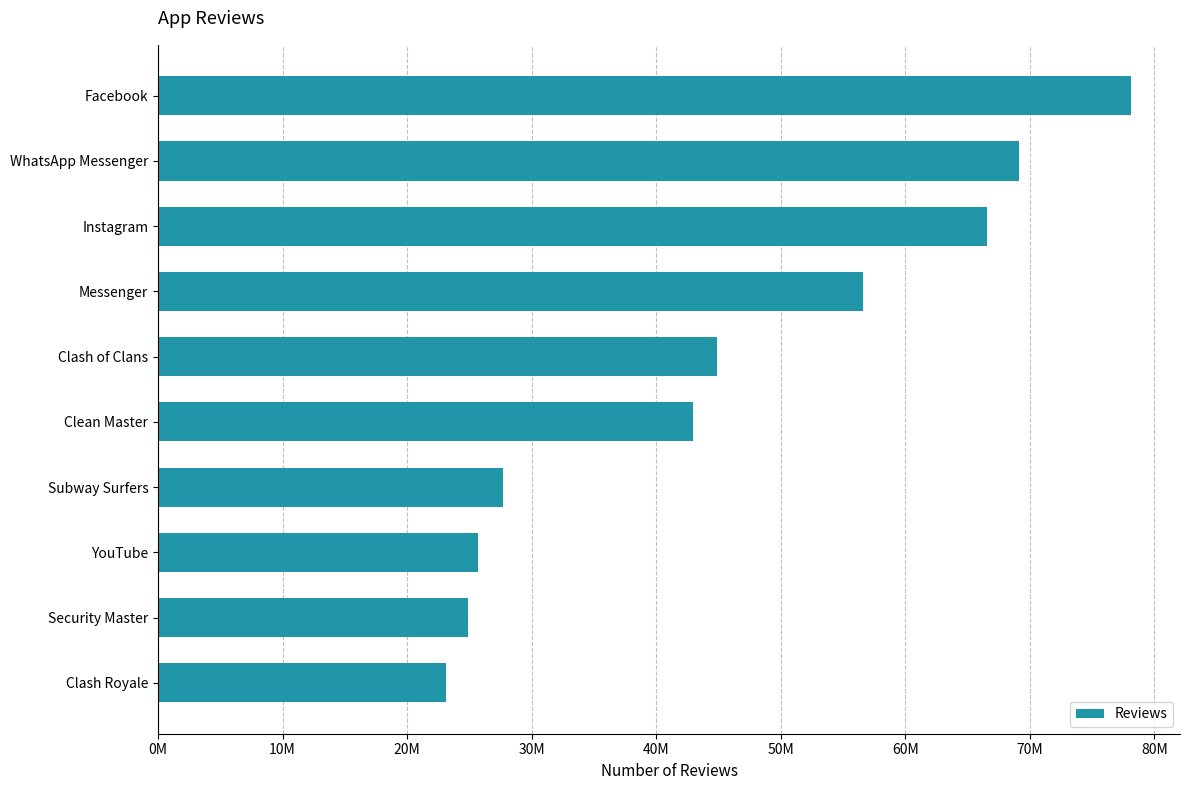

Are the bars horizontal?

Yes